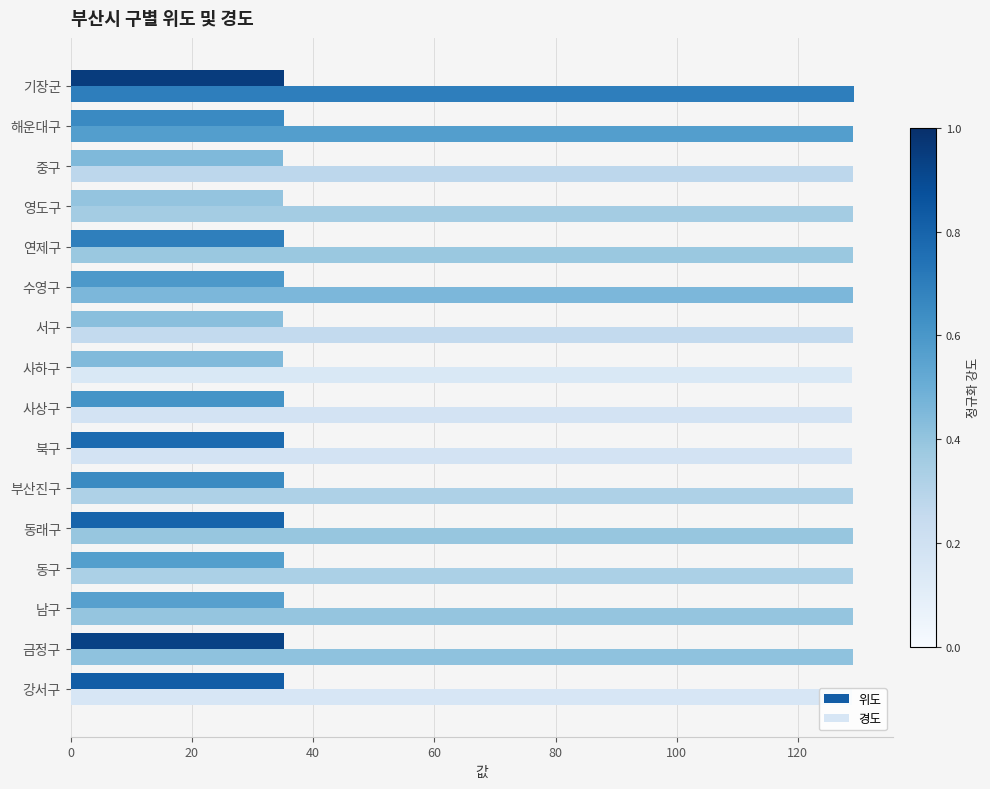

Rank the series at 사하구 from lowest to highest value.

위도, 경도